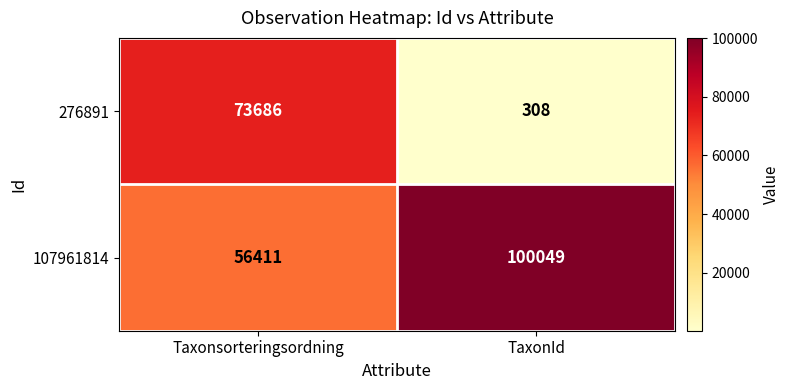

True or false: 276891 has a value of 19723 at Taxonsorteringsordning.

False